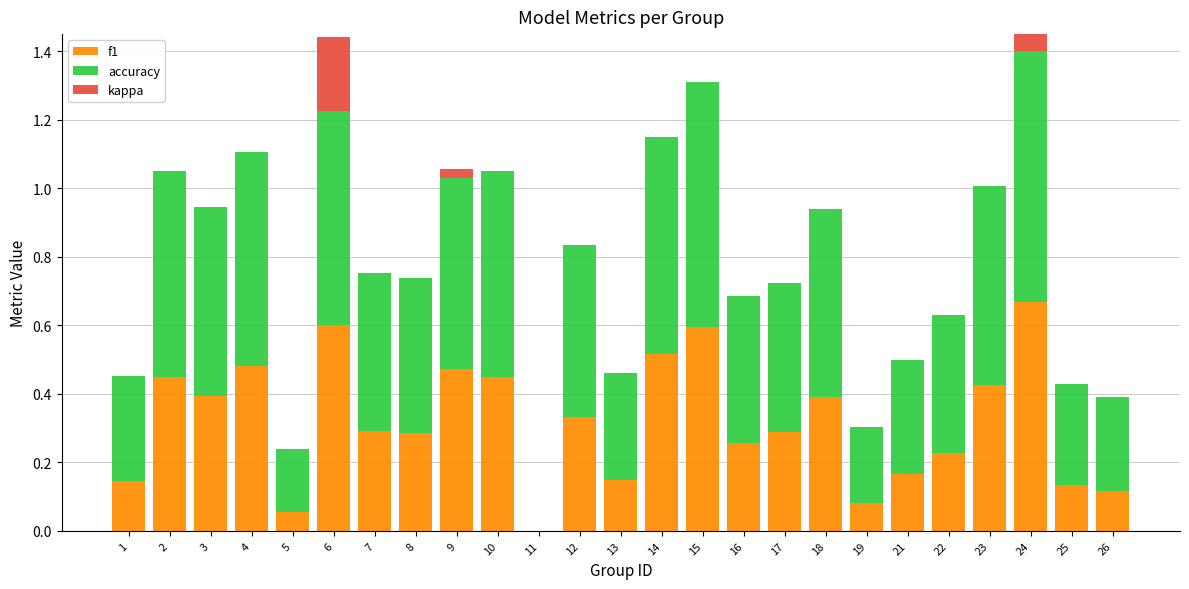

What is the difference between the accuracy values at 1 and 6?

0.3